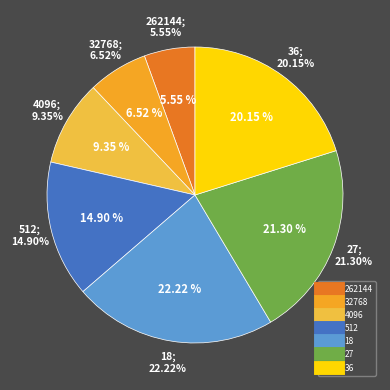

Is there a majority slice in this chart?

No